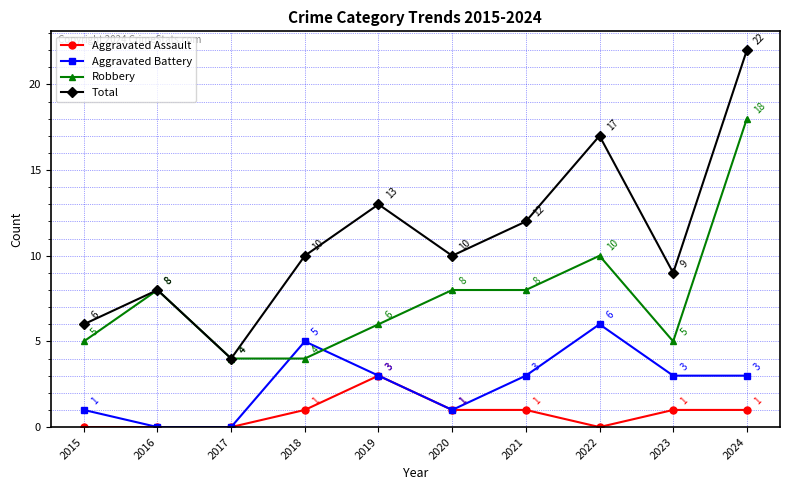

Reading right to left, what are all the values shown in this chart?

Aggravated Assault: 1	1	0	1	1	3	1	0	0	0
Aggravated Battery: 3	3	6	3	1	3	5	0	0	1
Robbery: 18	5	10	8	8	6	4	4	8	5
Total: 22	9	17	12	10	13	10	4	8	6